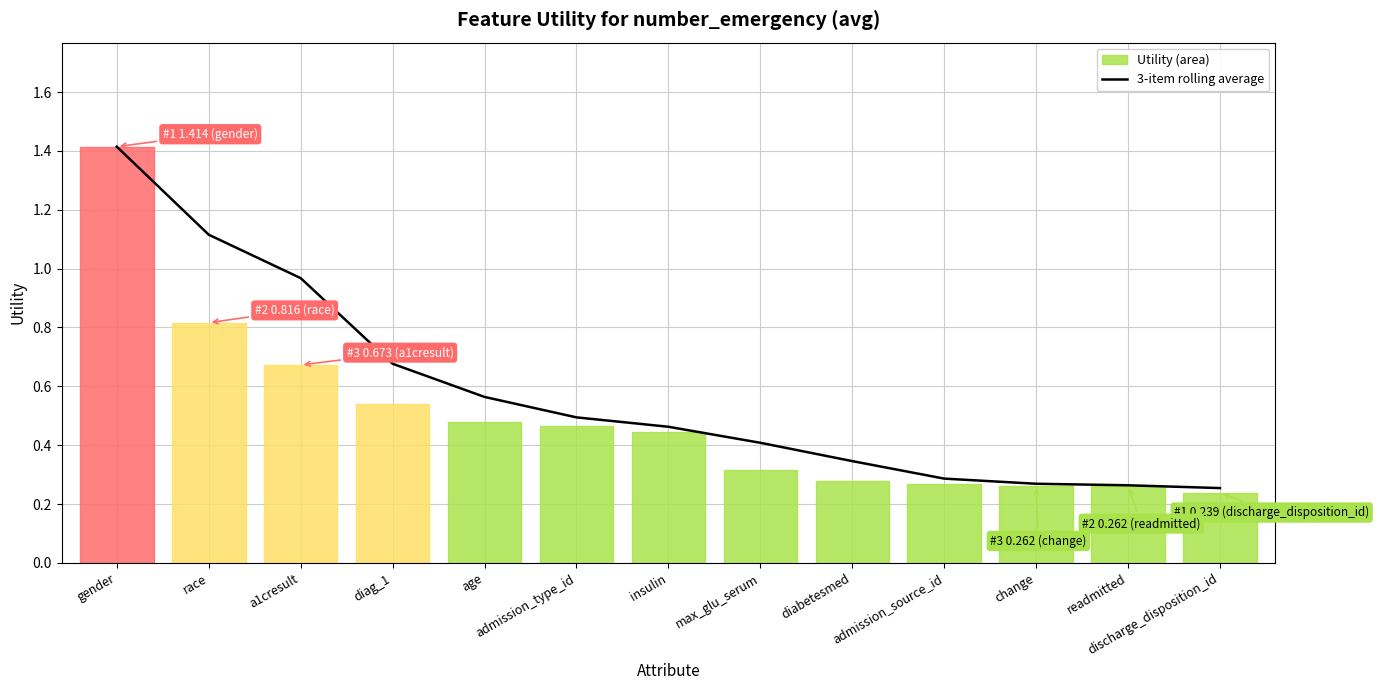

True or false: there are more than 1 points higher than both neighbors.

False